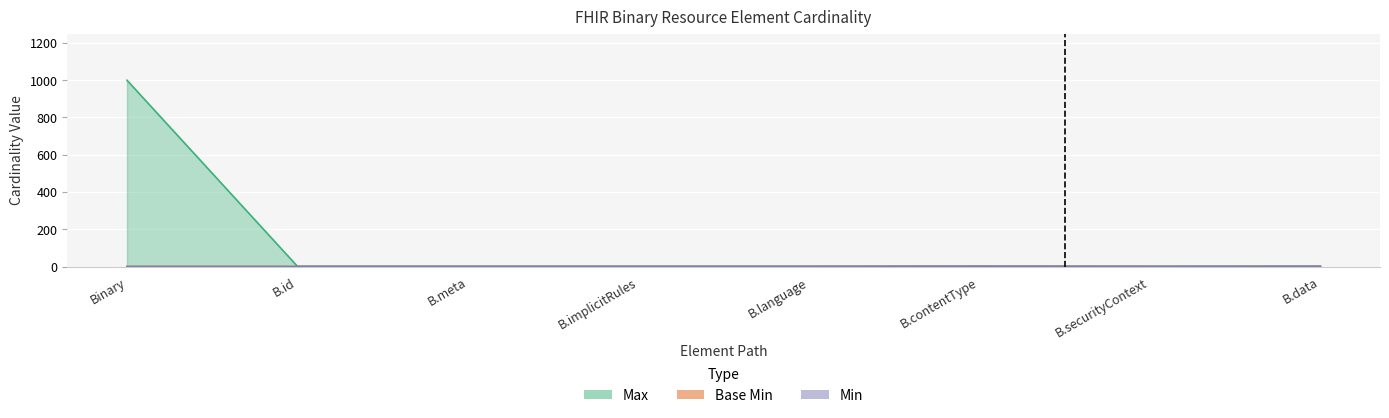

What is the maximum value for Base Min?

1